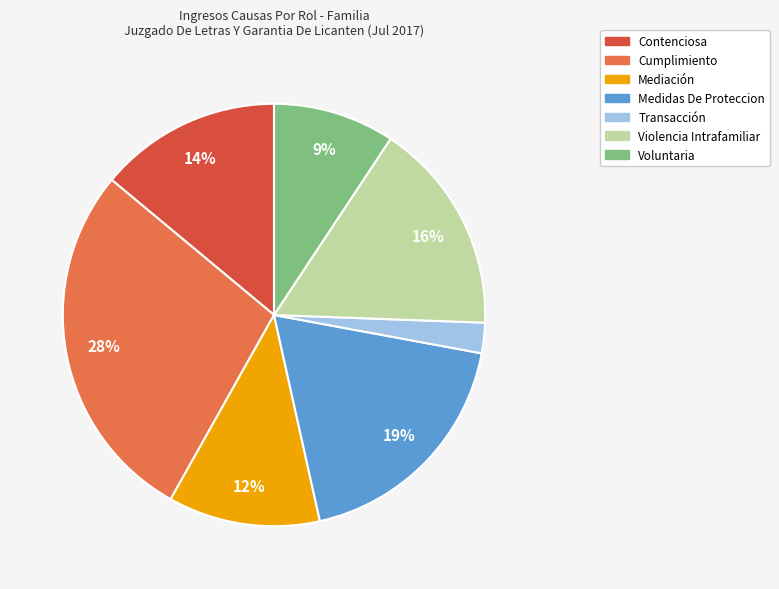

Which has a higher value, Transacción or Medidas De Proteccion?

Medidas De Proteccion